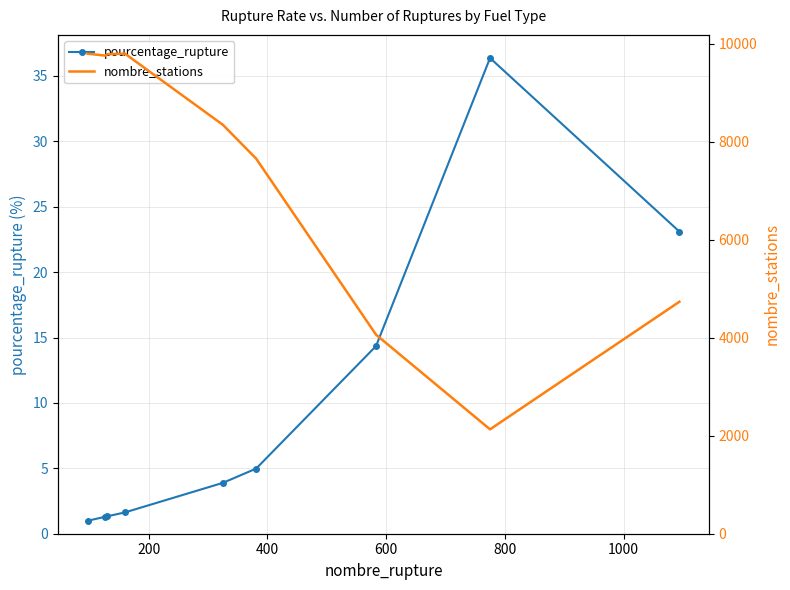

What is the value of the pourcentage_rupture point at the 3rd from the left?

1.3